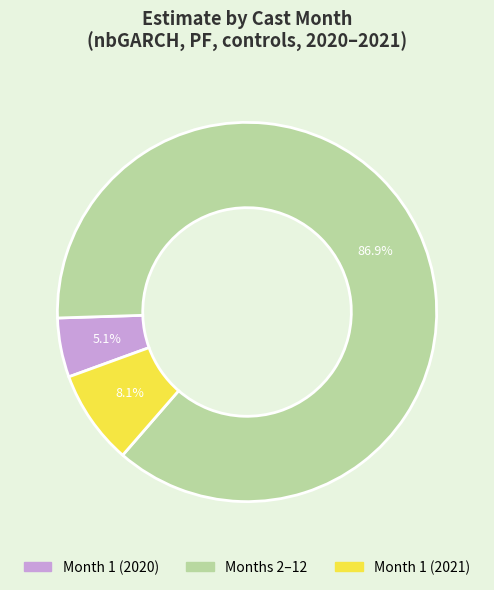

Does any single category account for the majority?

Yes